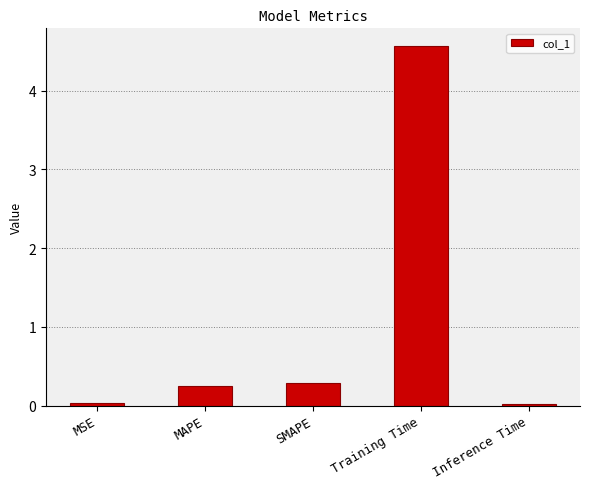

The value at MAPE is 0.3. True or false?

True